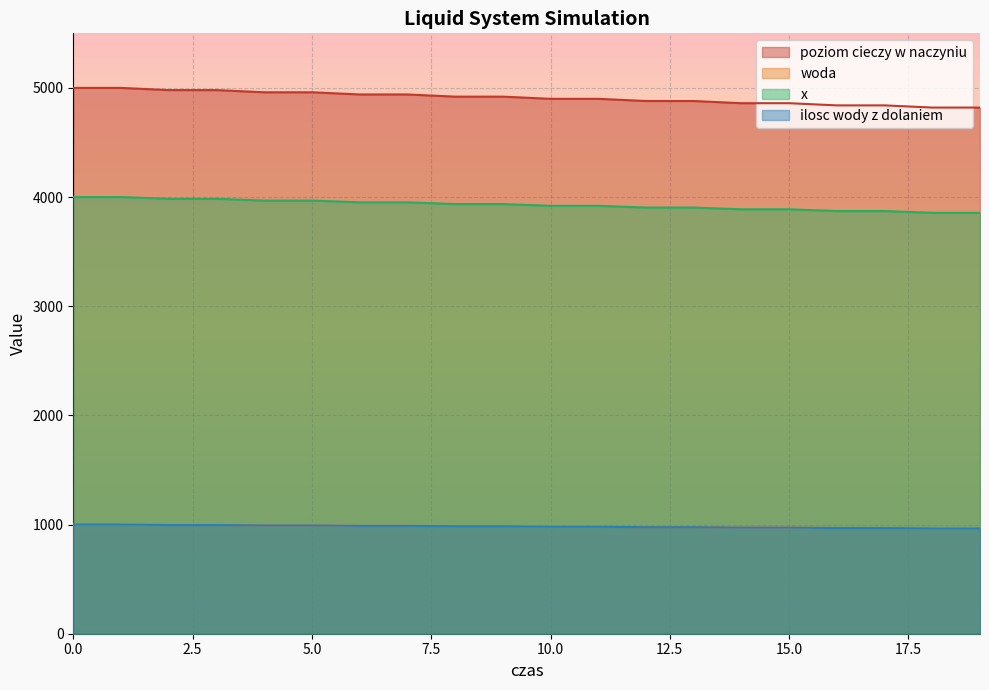

Count the number of data series in this chart.

4